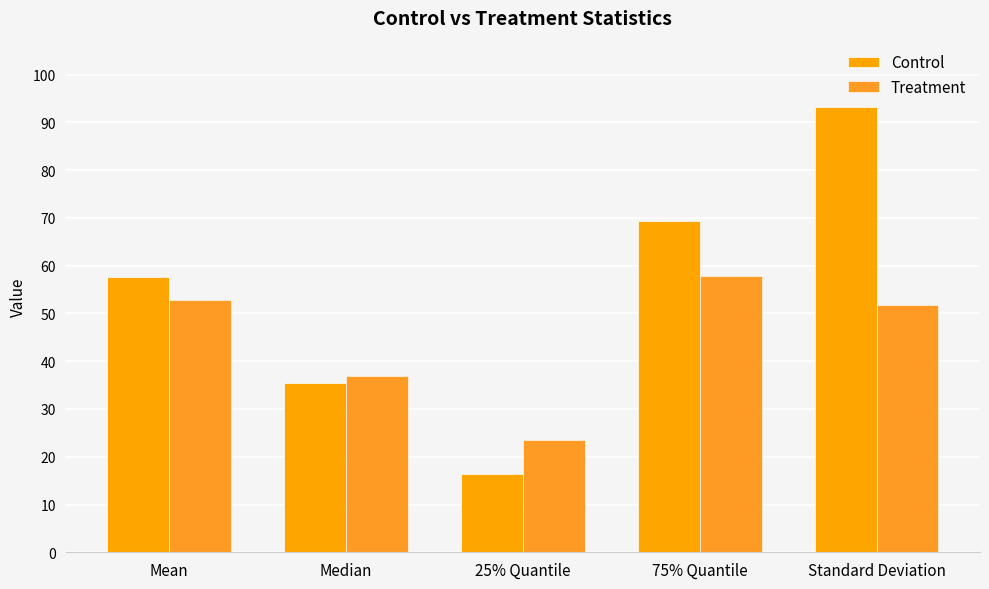

Which series changed the most between Mean and Median?

Control